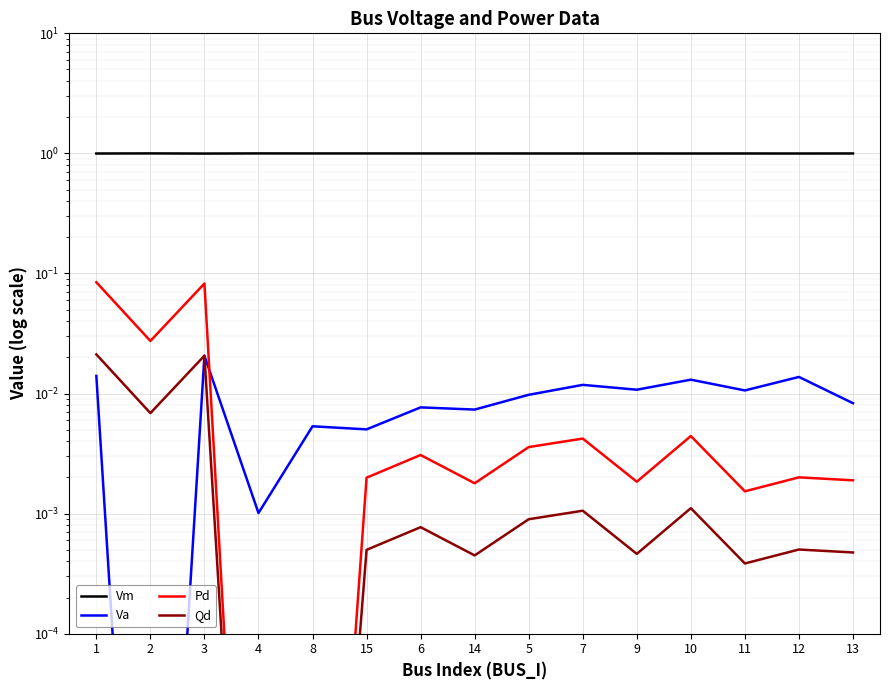

At how many categories does at least one series exceed 0?

15